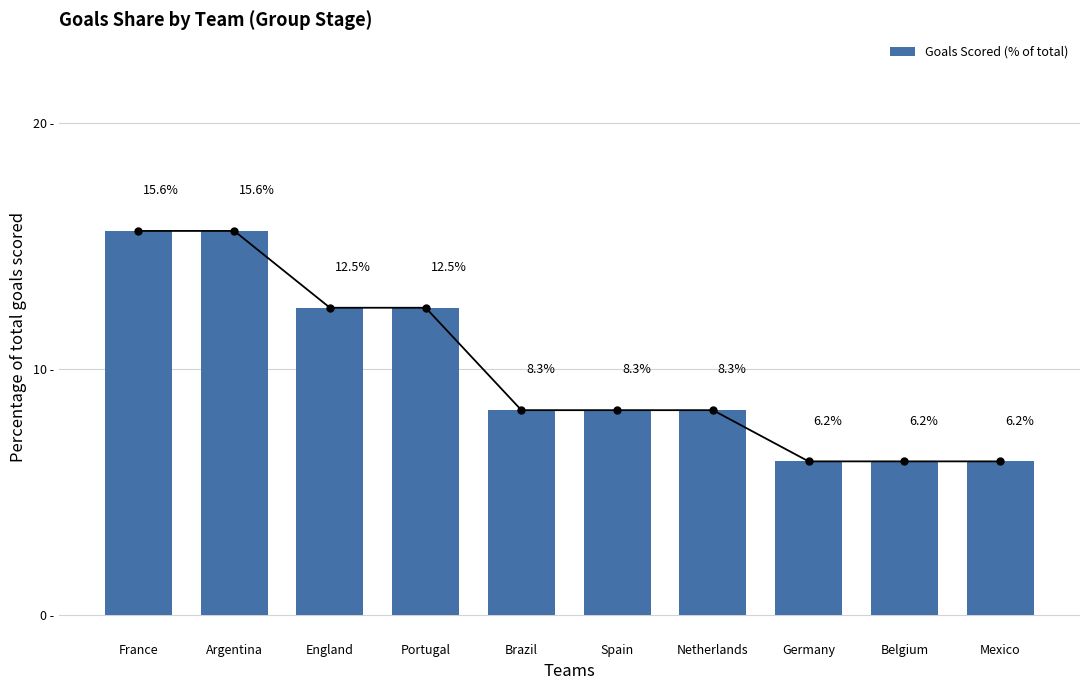

Rank the categories by value from highest to lowest.

France, Argentina, England, Portugal, Brazil, Spain, Netherlands, Germany, Belgium, Mexico